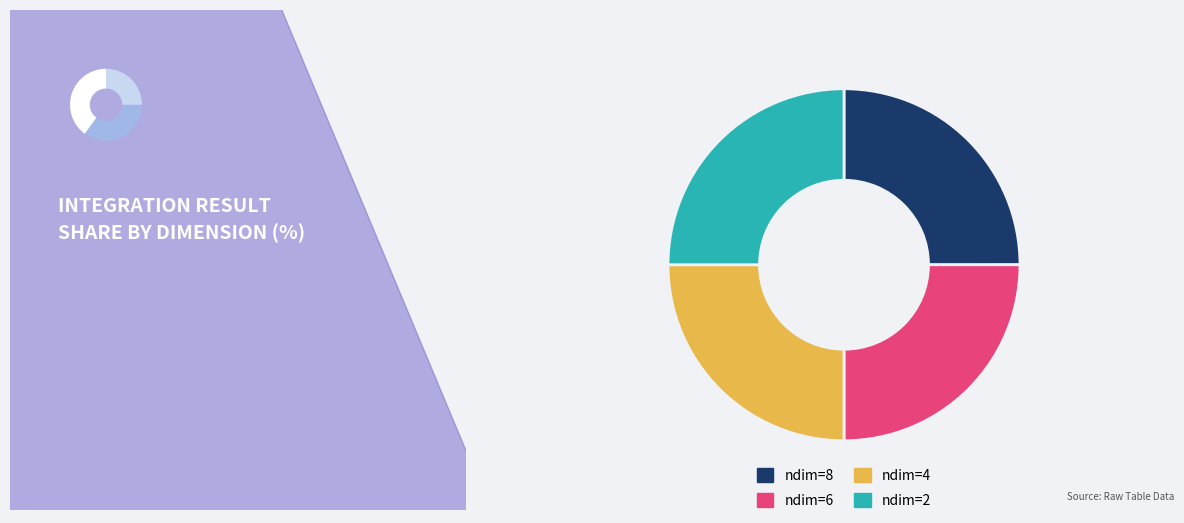

To the nearest percent, what is the combined percentage of ndim=2 and ndim=6?

50%